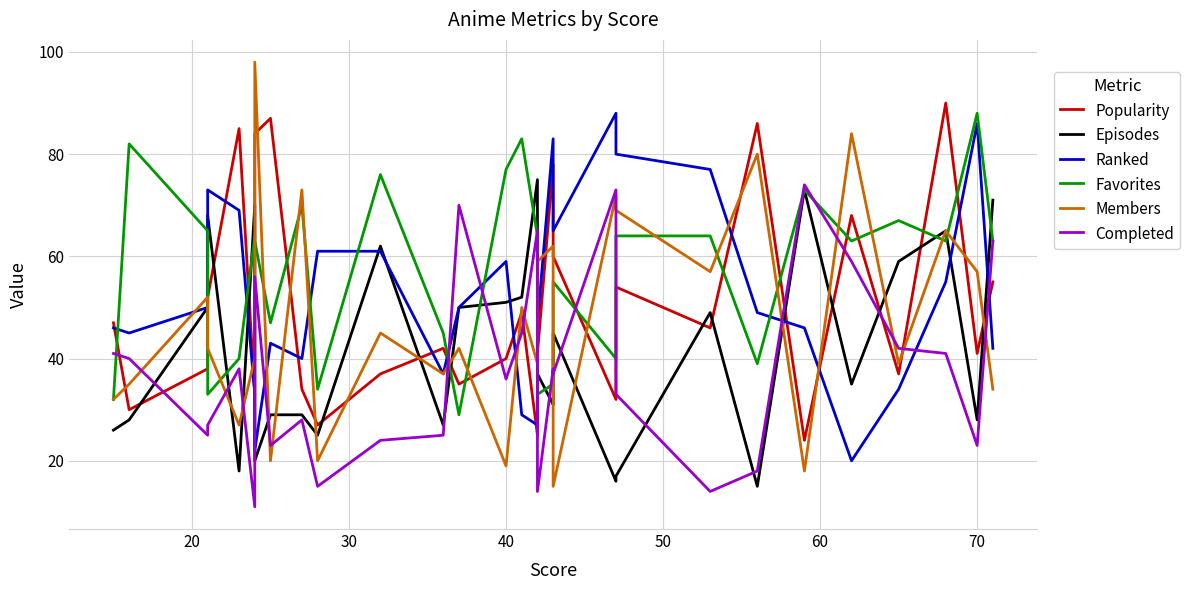

Which series ends up on top after the final intersection of Favorites and Popularity?

Favorites